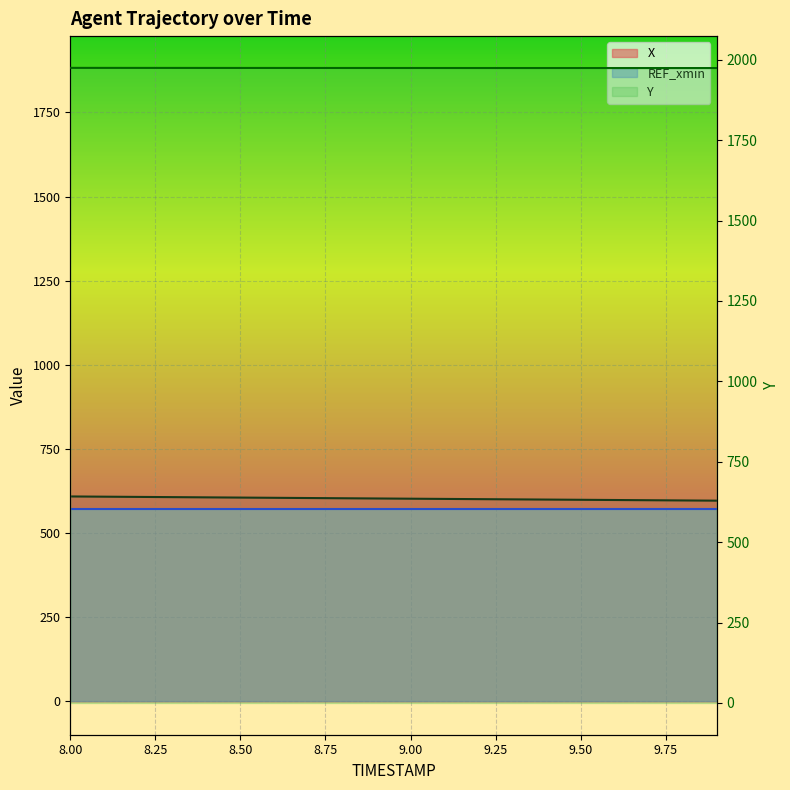

Reading right to left, transcribe all the data shown in this chart.

X: 596.5	597.1	597.8	598.4	599.1	599.7	600.4	601.0	601.7	602.3	603.0	603.7	604.3	605.0	605.7	606.3	607.0	607.7	608.3	609.0
Y: 1974.0	1974.0	1974.1	1974.1	1974.1	1974.1	1974.1	1974.1	1974.2	1974.2	1974.2	1974.2	1974.3	1974.3	1974.3	1974.4	1974.4	1974.5	1974.5	1974.6